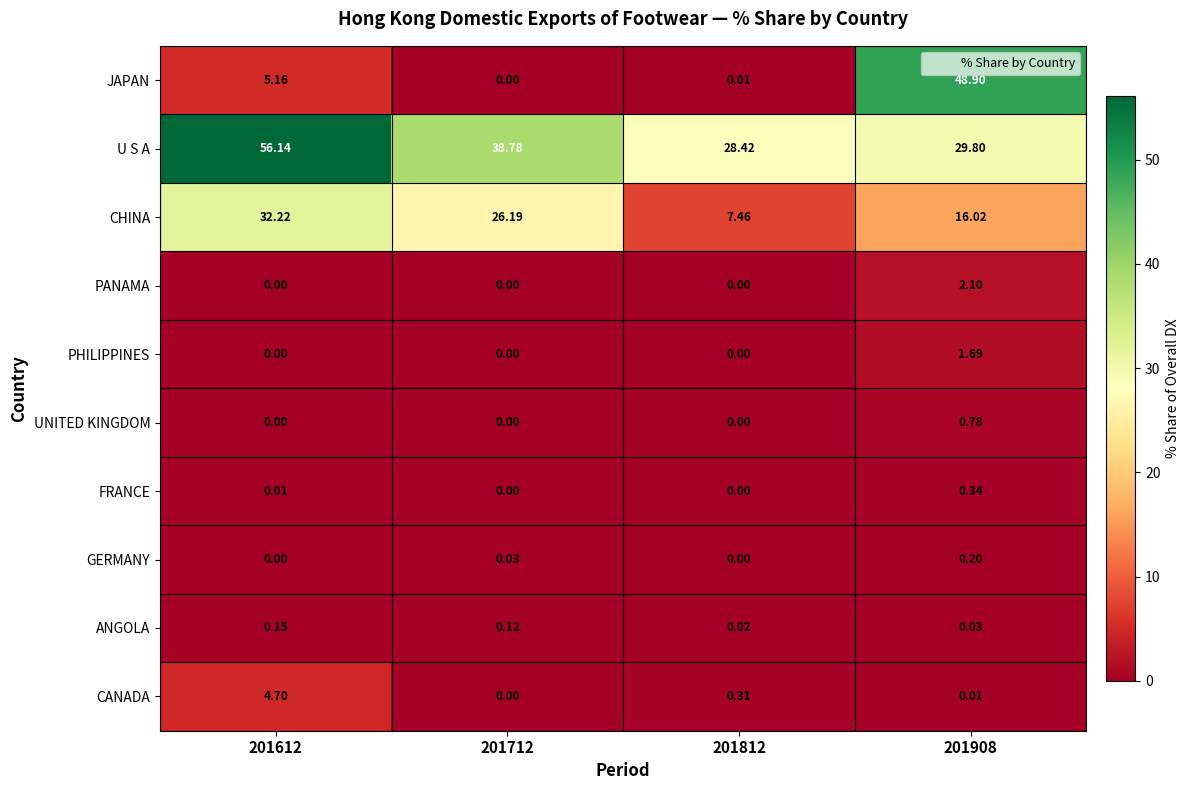

Which series has the largest total across all categories?

U S A